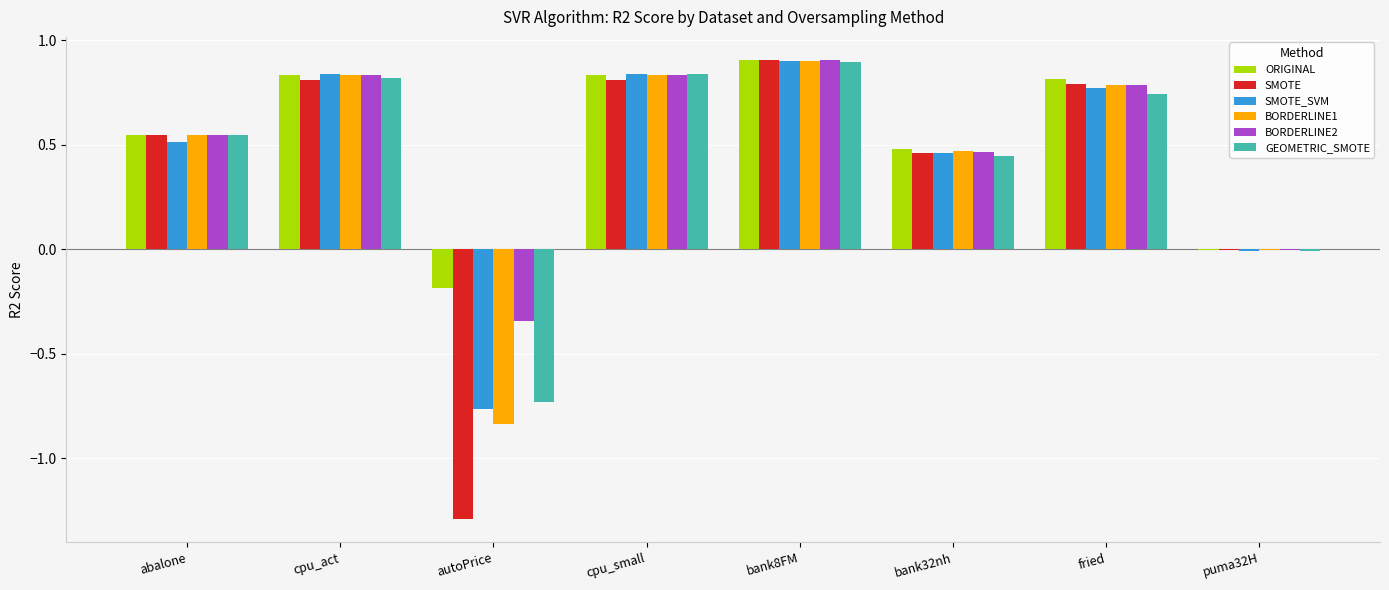

True or false: SMOTE has a value of 0.3 at bank32nh.

False